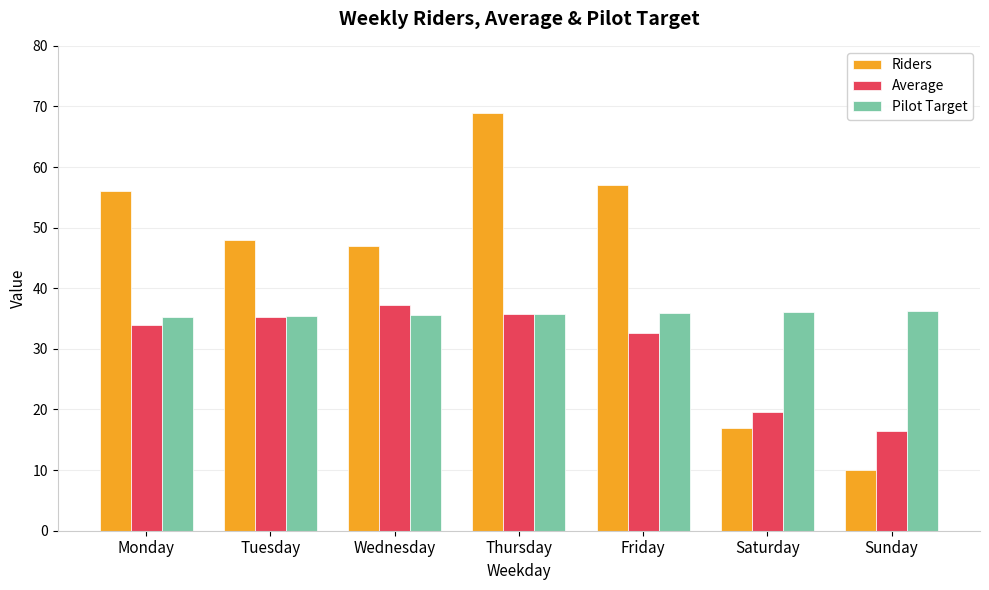

True or false: Riders has a value of 33.8 at Friday.

False